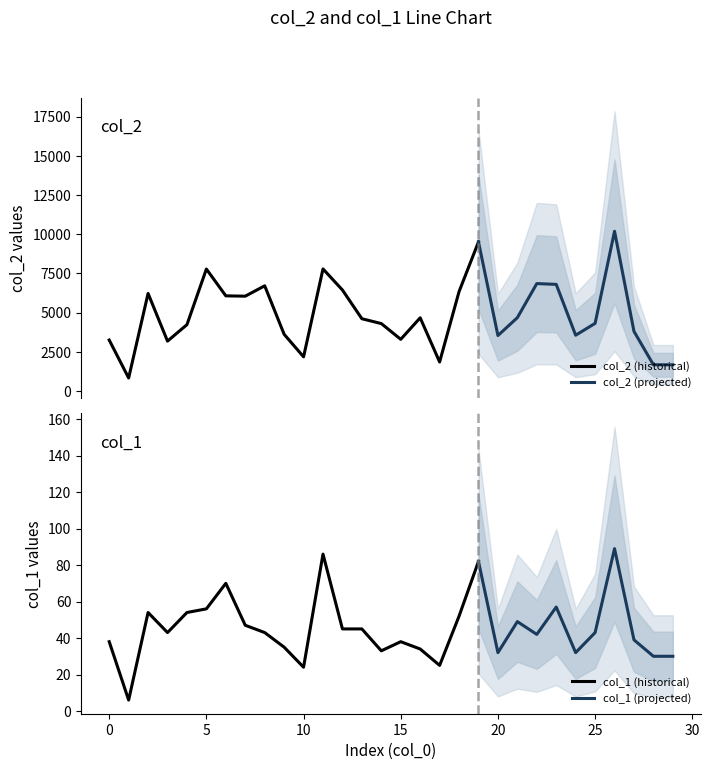

At which label is col_1 closest to 47?

7